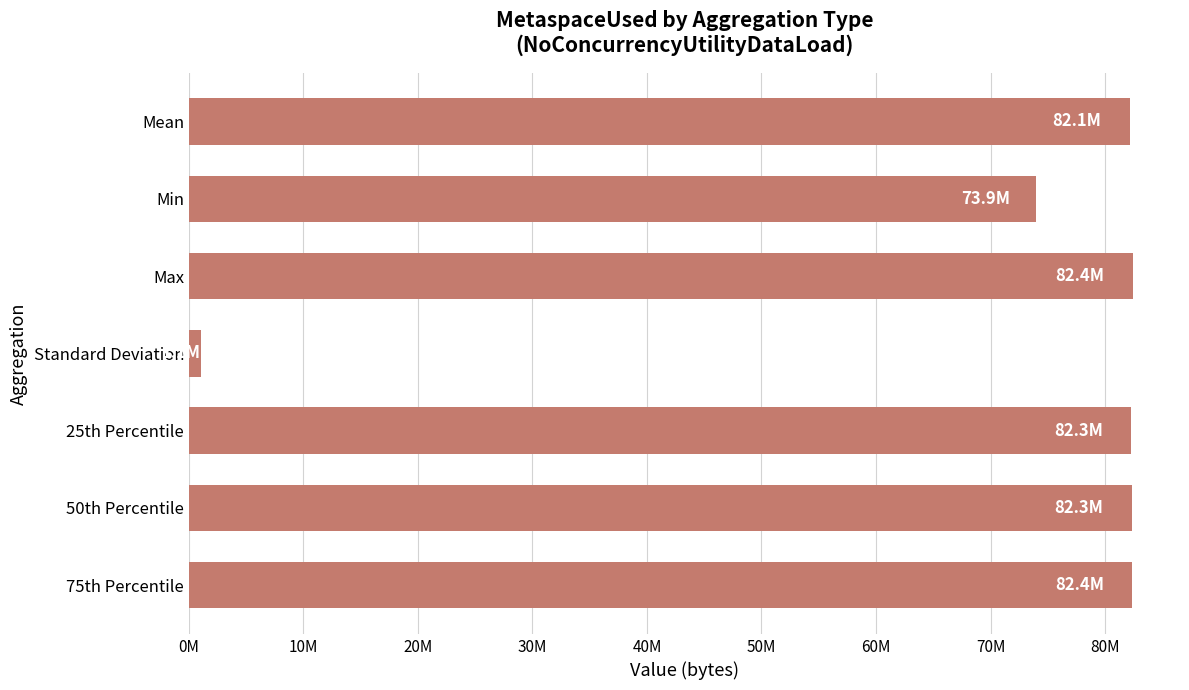

Are the bars horizontal?

Yes